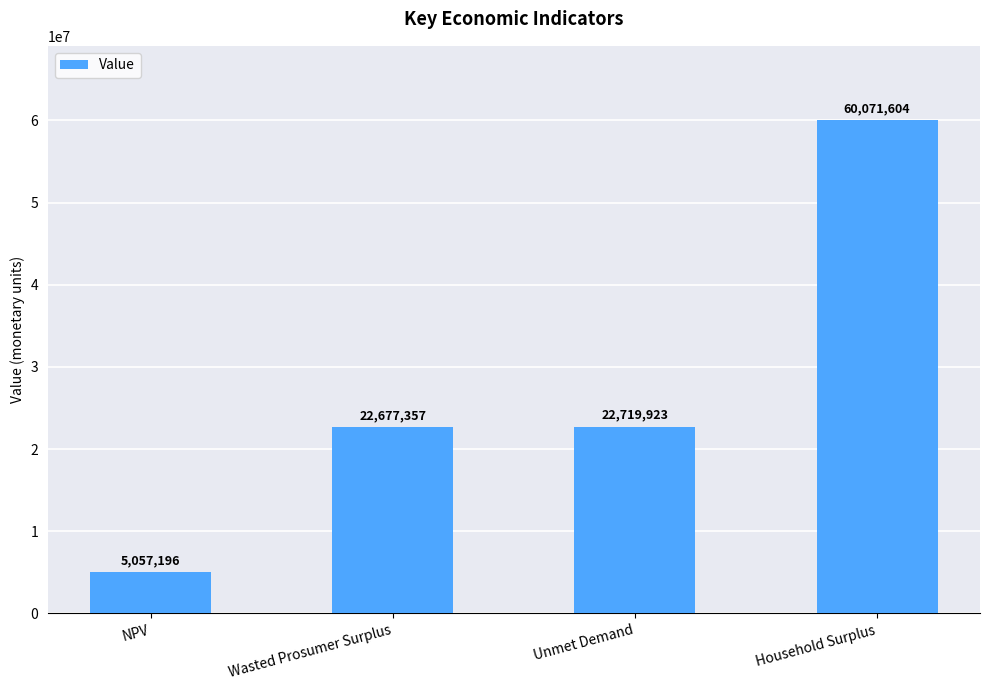

Read the value at NPV.

5057195.8